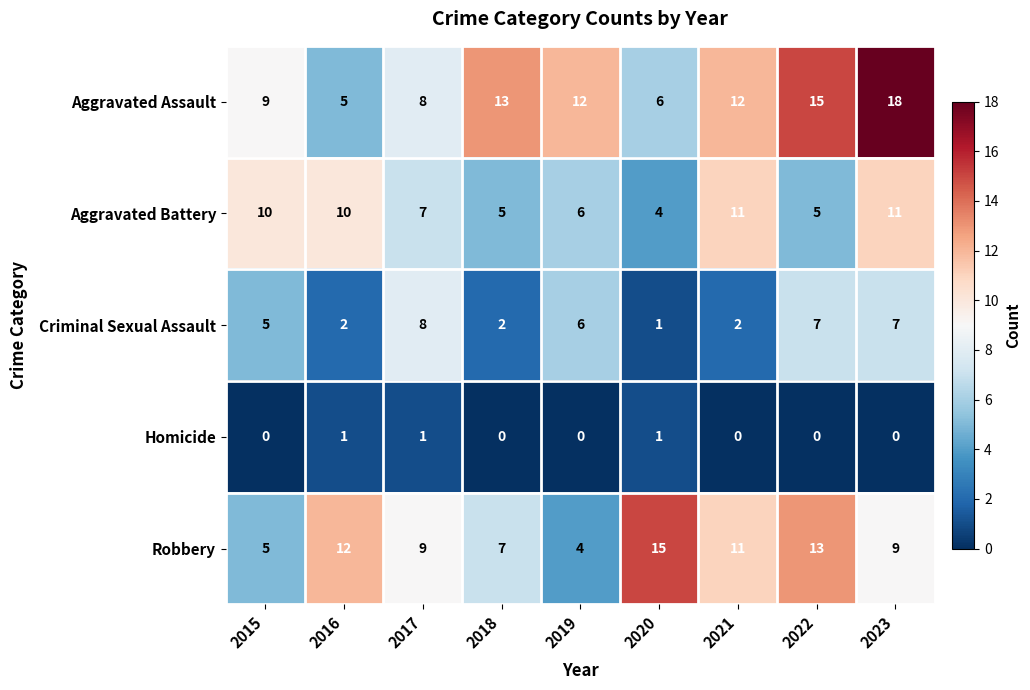

What is the sum of all Aggravated Battery values?

69